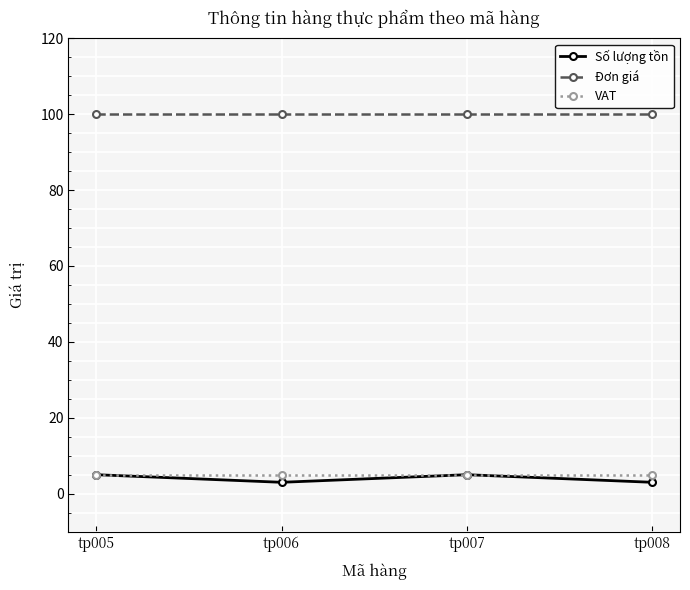

Reading left to right, list all the values displayed in this chart.

Số lượng tồn: tp005=5	tp006=3	tp007=5	tp008=3
Đơn giá: tp005=100	tp006=100	tp007=100	tp008=100
VAT: tp005=5	tp006=5	tp007=5	tp008=5